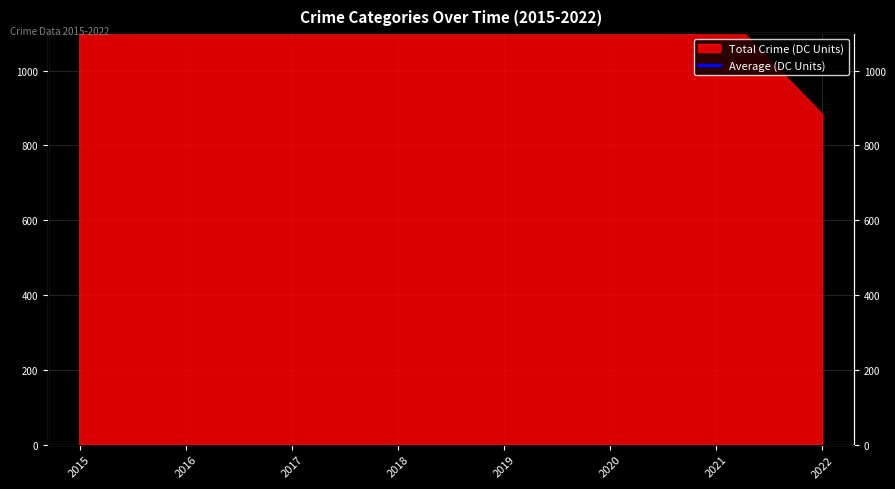

What is the average value?

1699.0